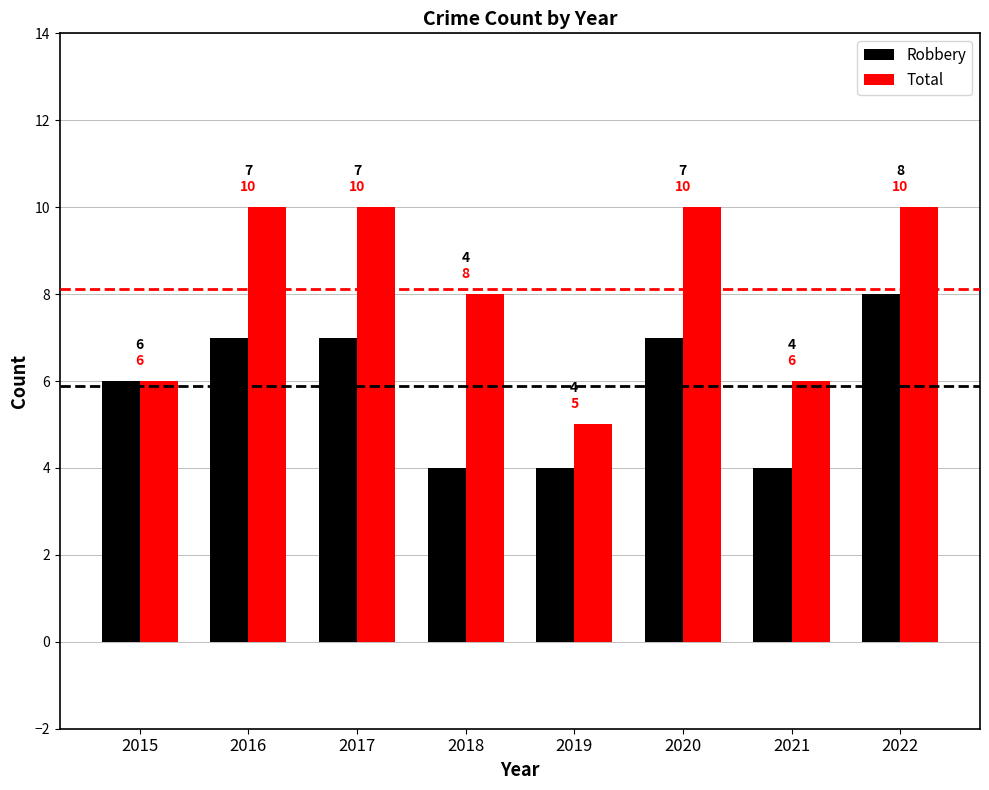

How many data points does each series have?

8